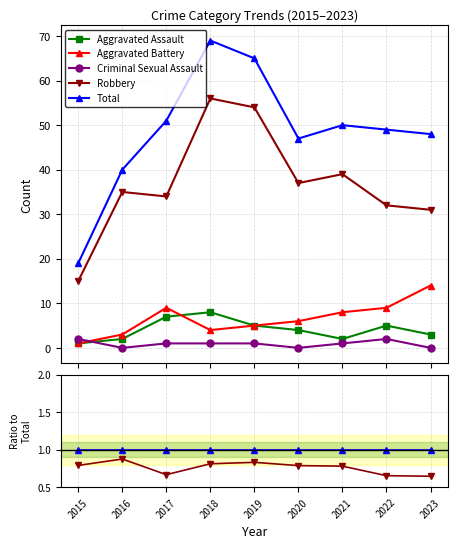

Which label corresponds to the smallest value in the chart?

2016